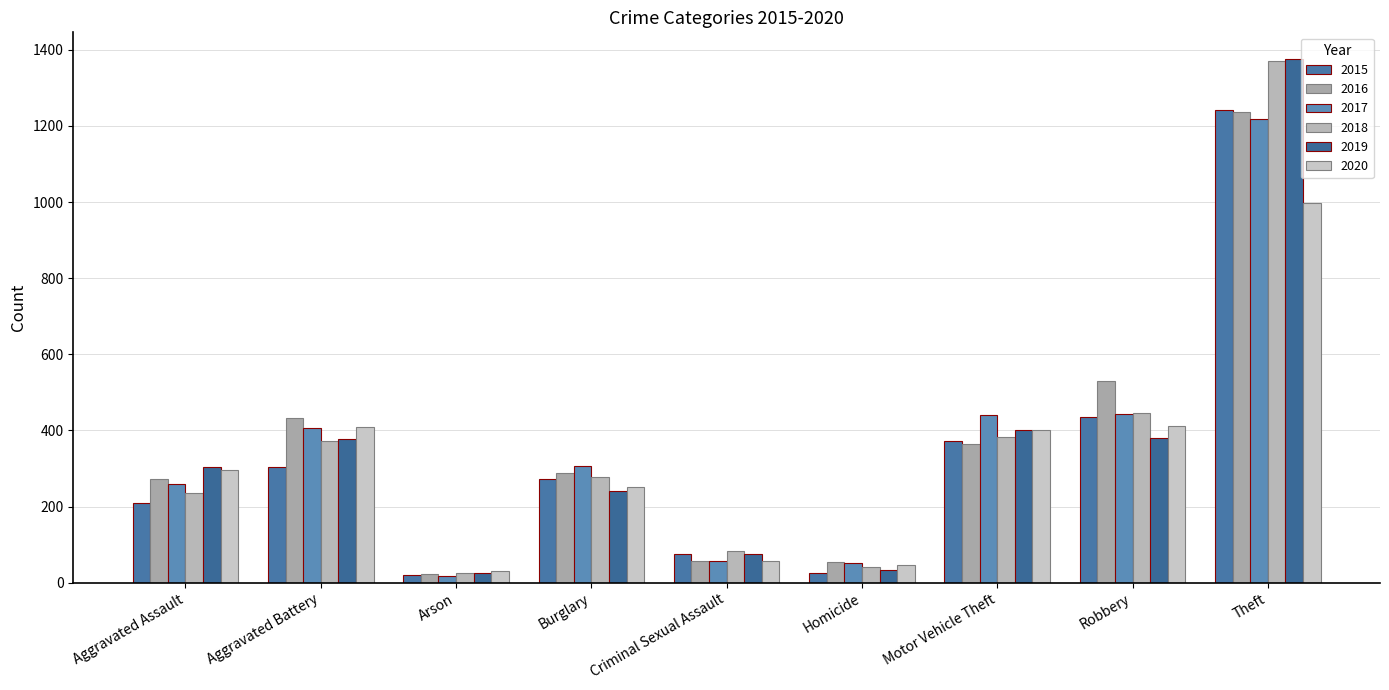

What is the label of the 2nd bar from the left?

Aggravated Battery